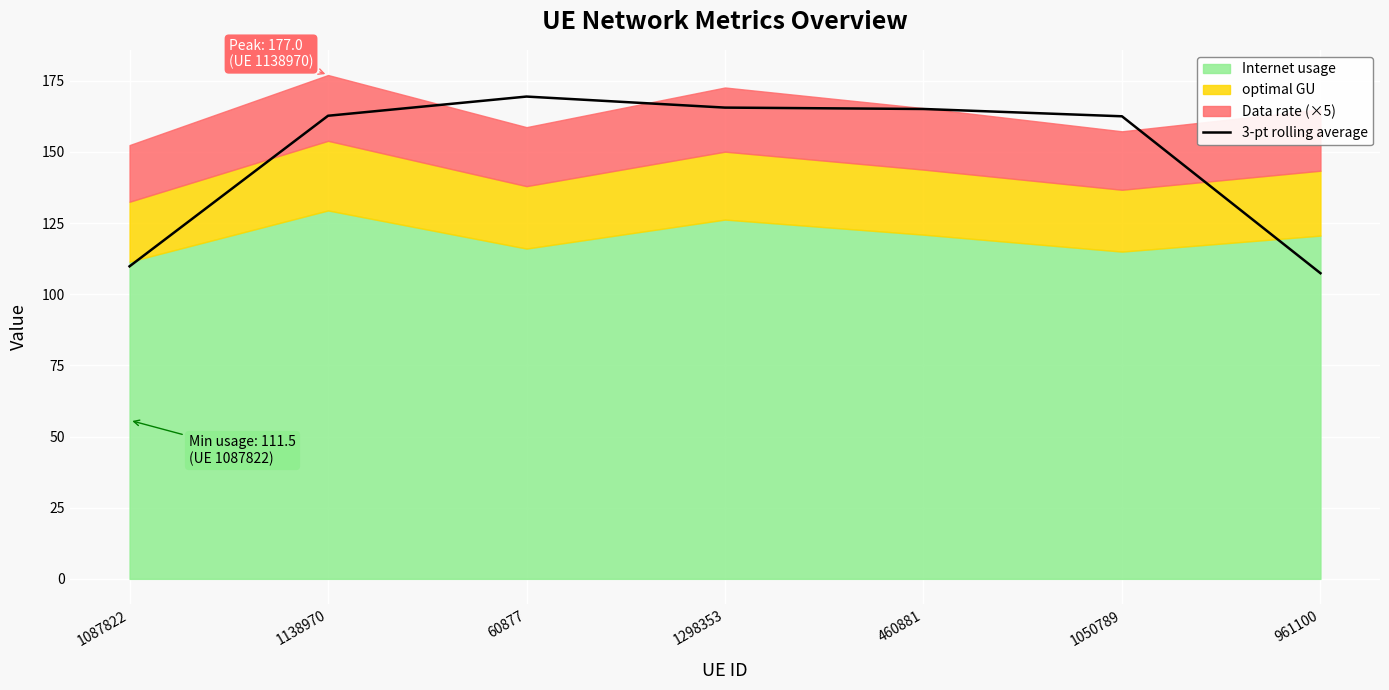

List the labels in order of value, smallest first.

961100, 1087822, 1050789, 1138970, 460881, 1298353, 60877